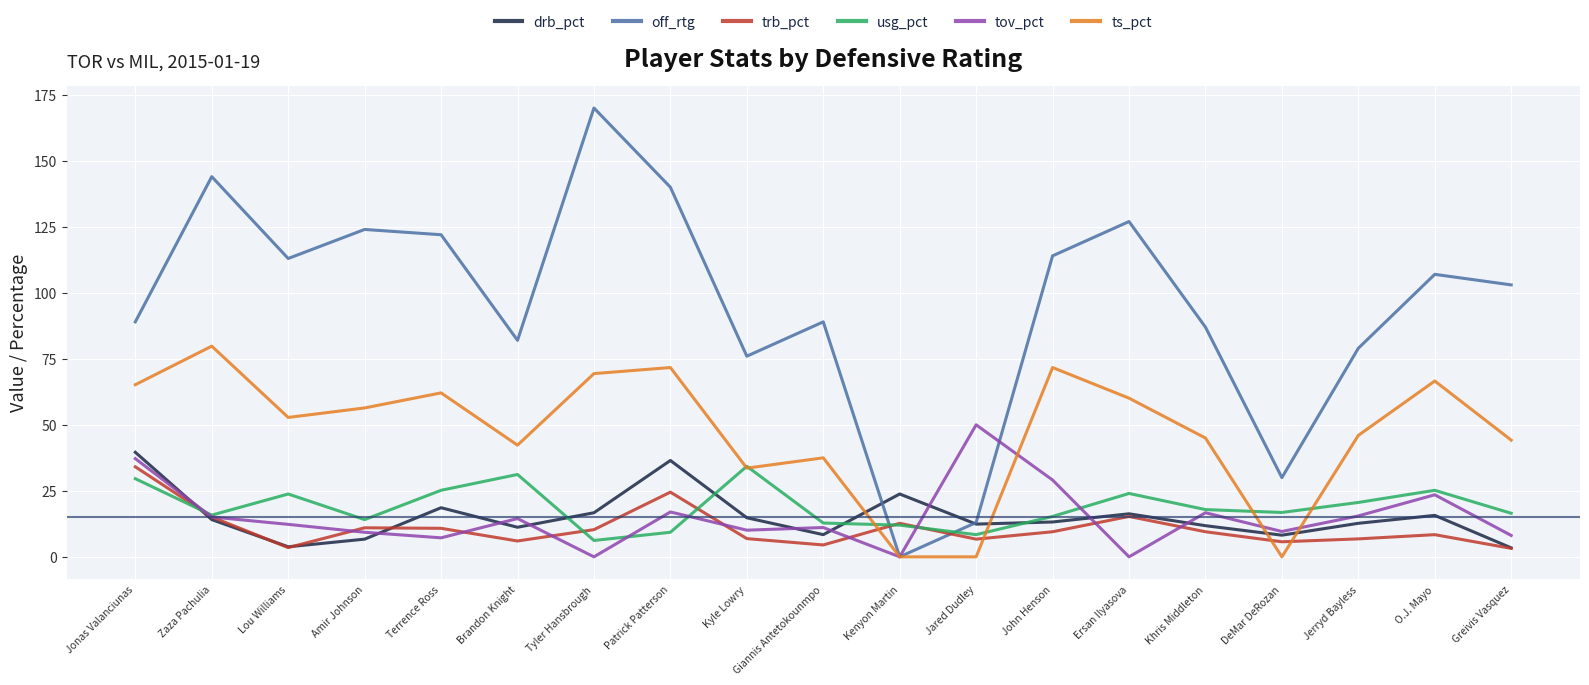

What is the average value of the tov_pct series?

15.1